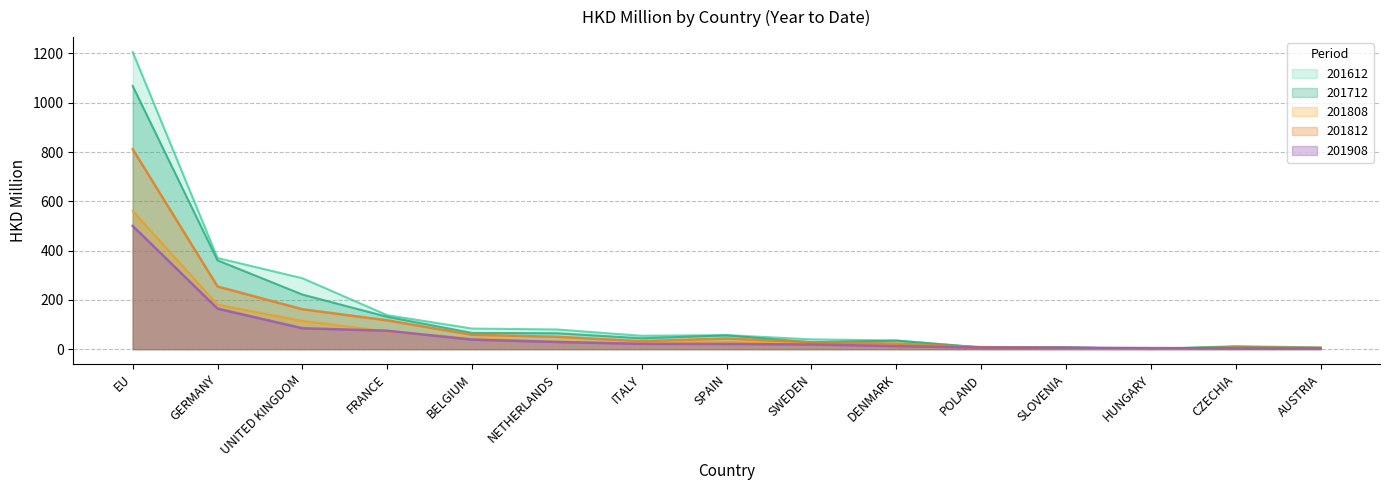

True or false: 201612 and 201808 cross at least once.

False